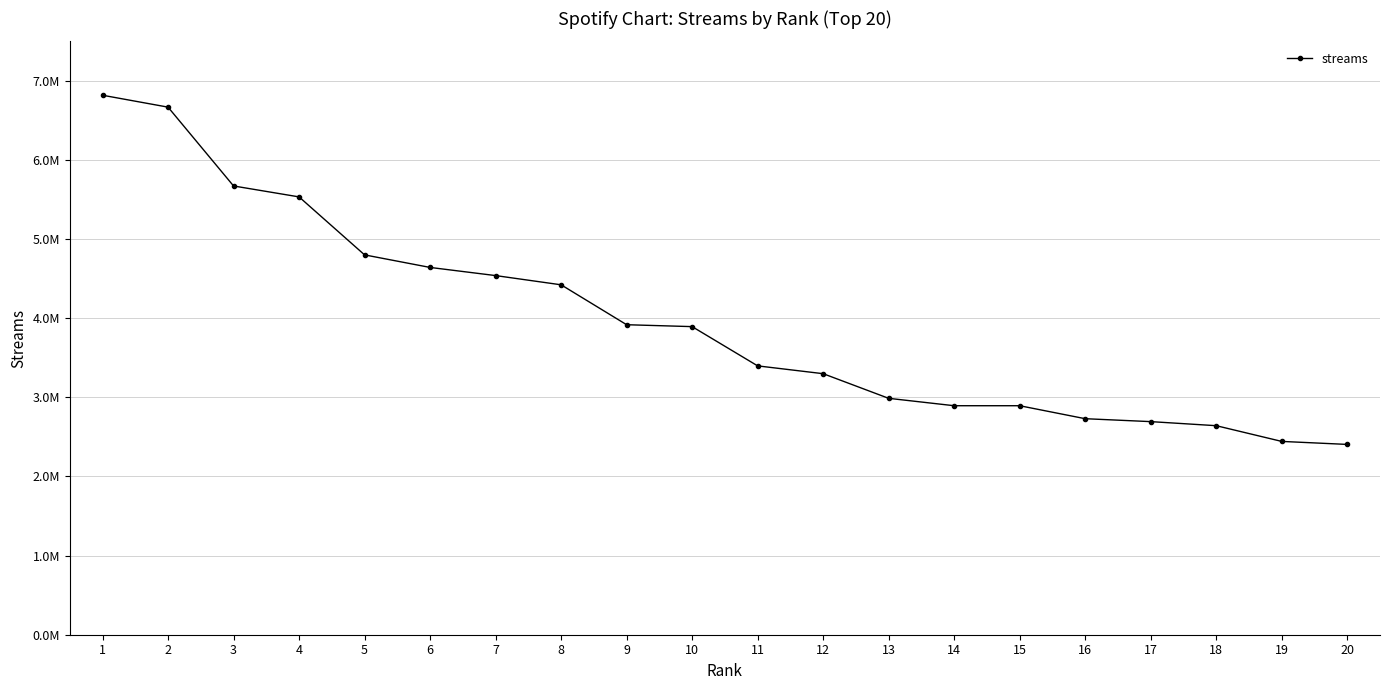

Does the chart have visible grid lines?

Yes